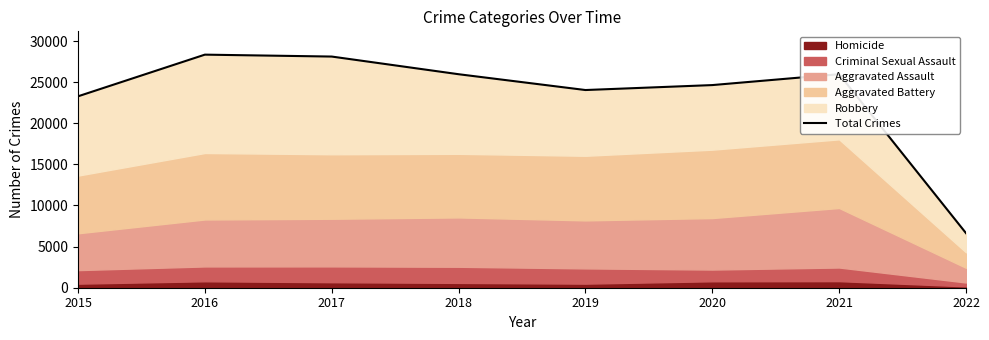

Which category has the highest value across all series?

2016